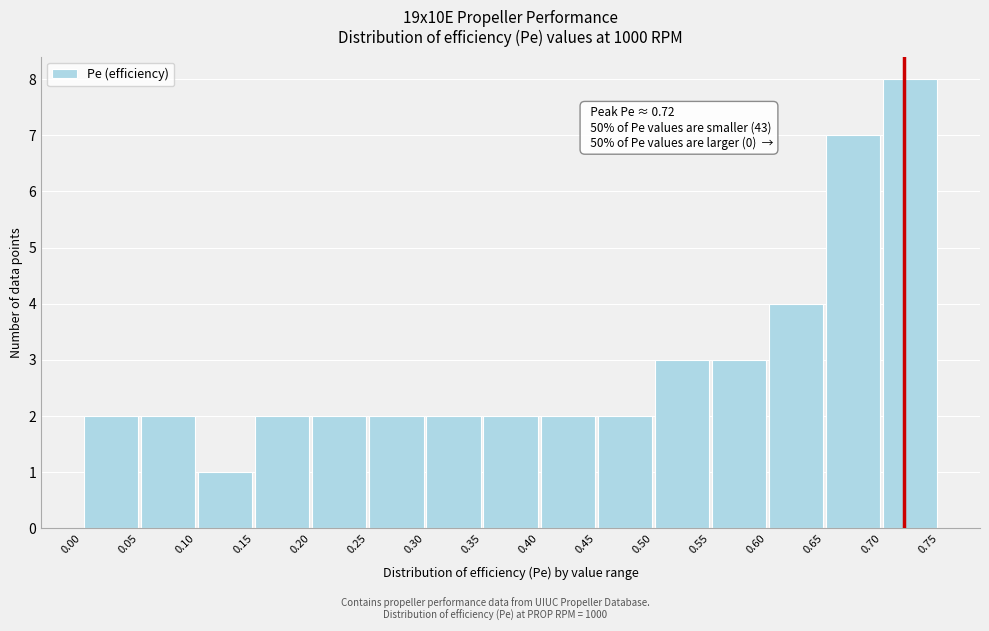

Which range on the x-axis has the tallest bar?

0.70 to 0.75